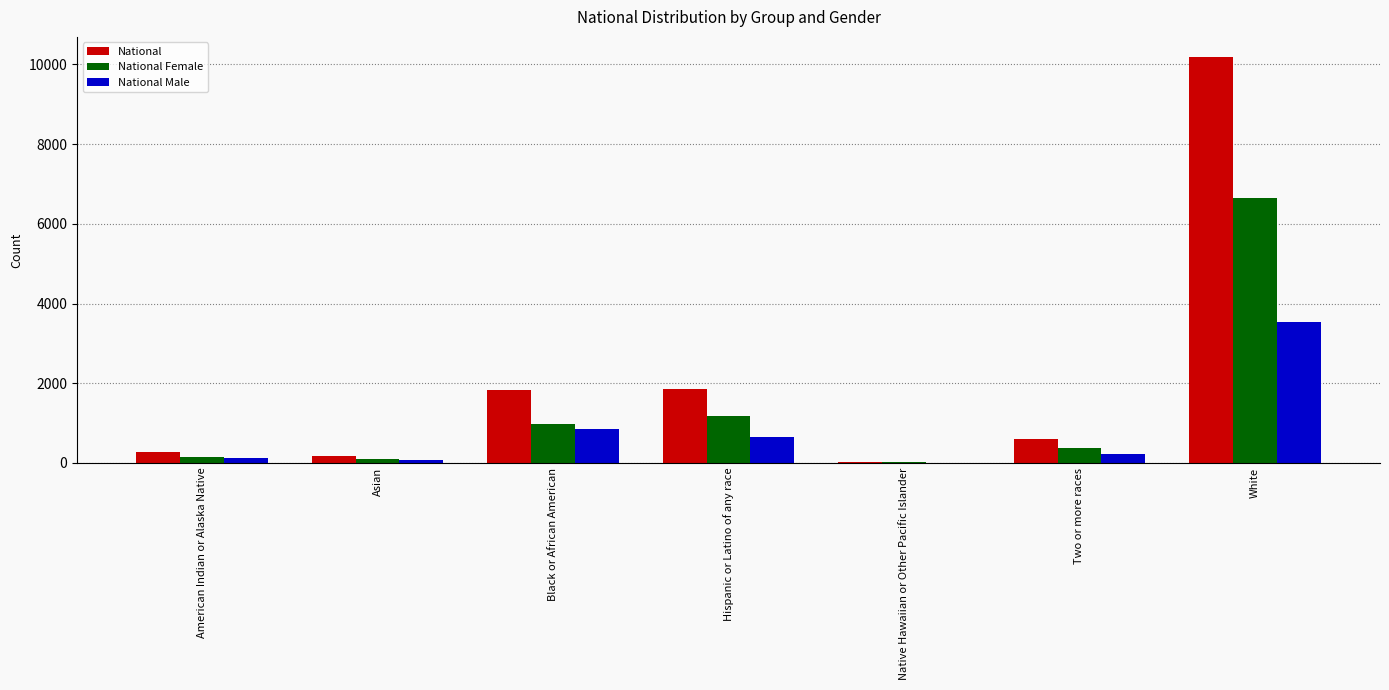

At which category is the sum across all series the highest?

White